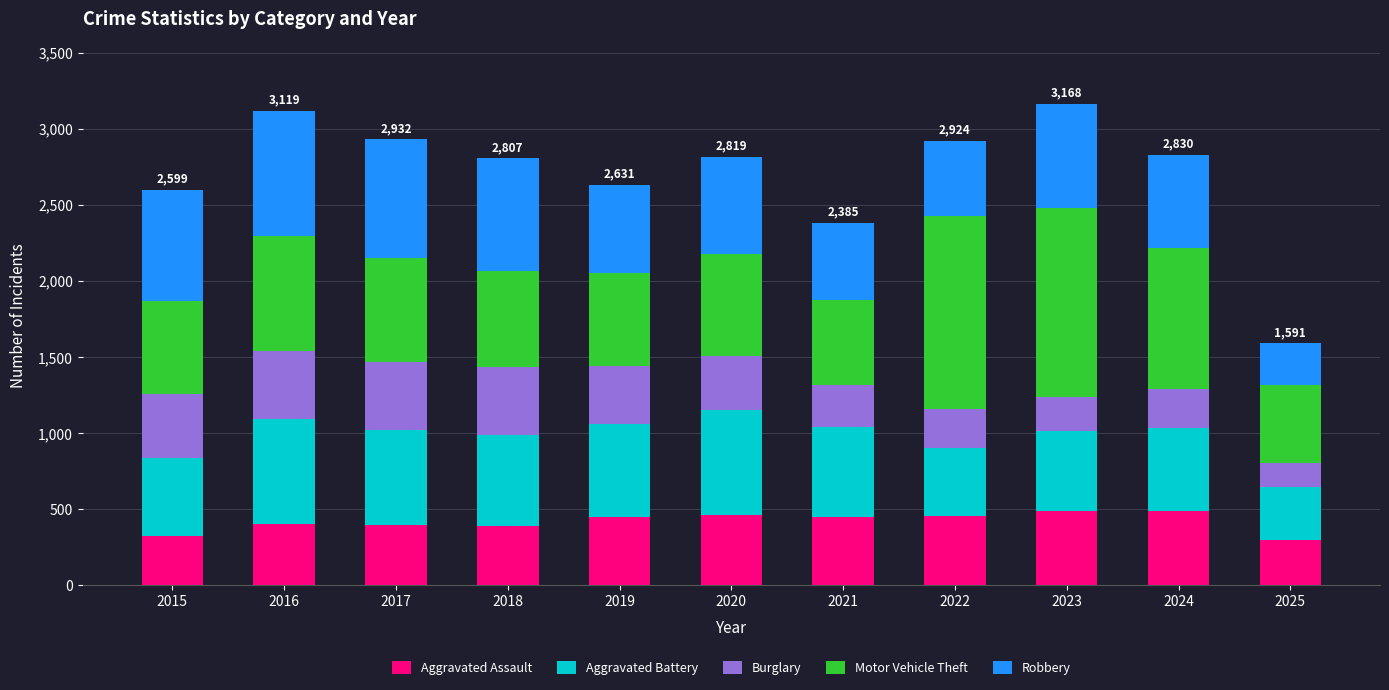

What is the average value of the Aggravated Assault series?

420